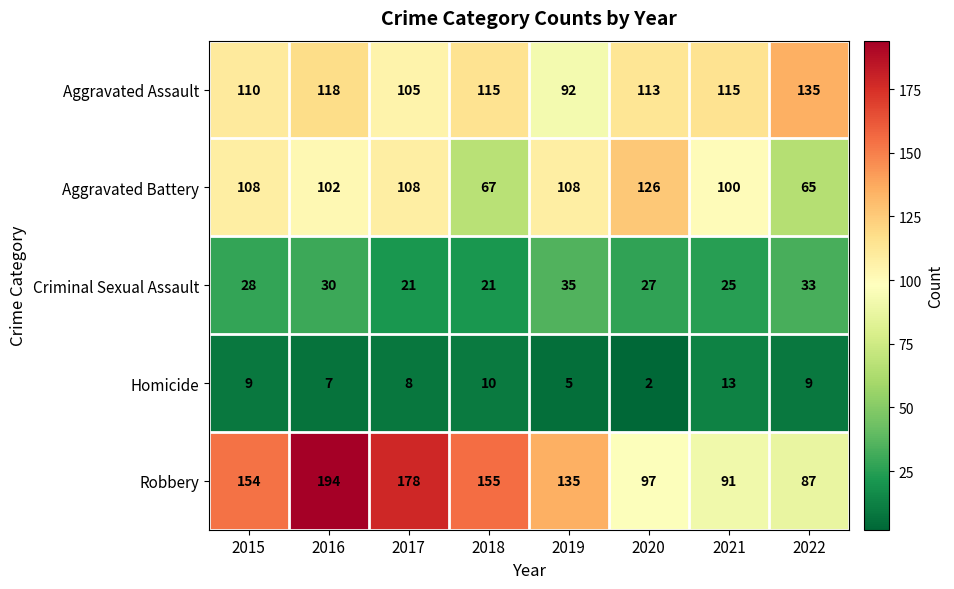

What is the average value of the Aggravated Assault series?

113